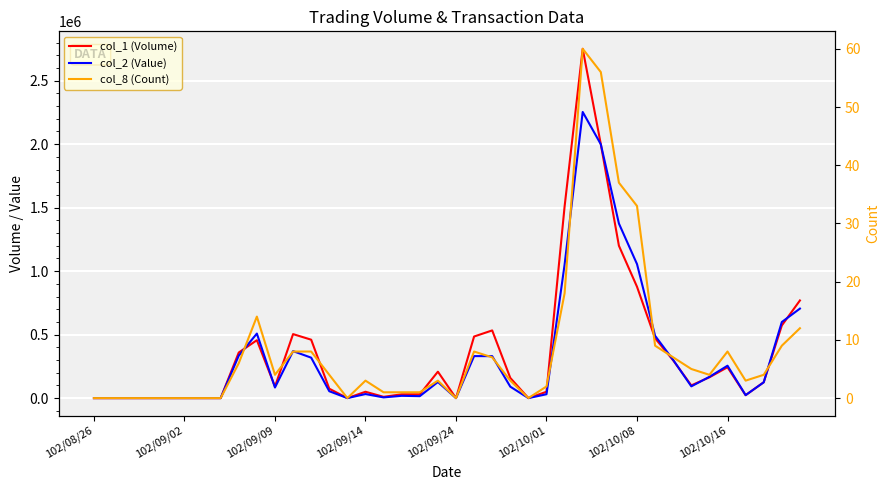

The value of col_1 (Volume) at 38 is 237611. True or false?

False